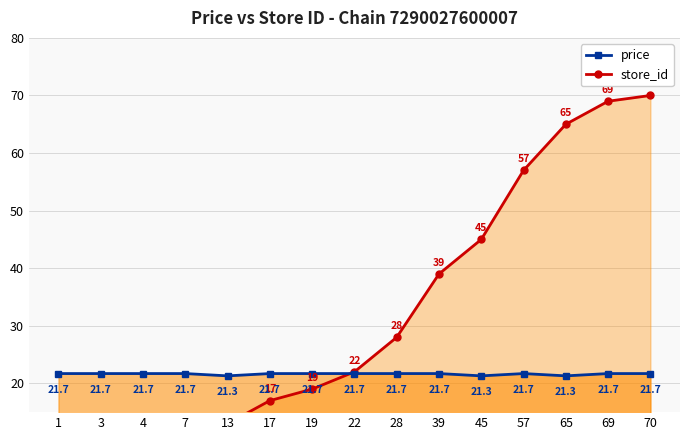

What is the minimum value shown in the chart?

1.0